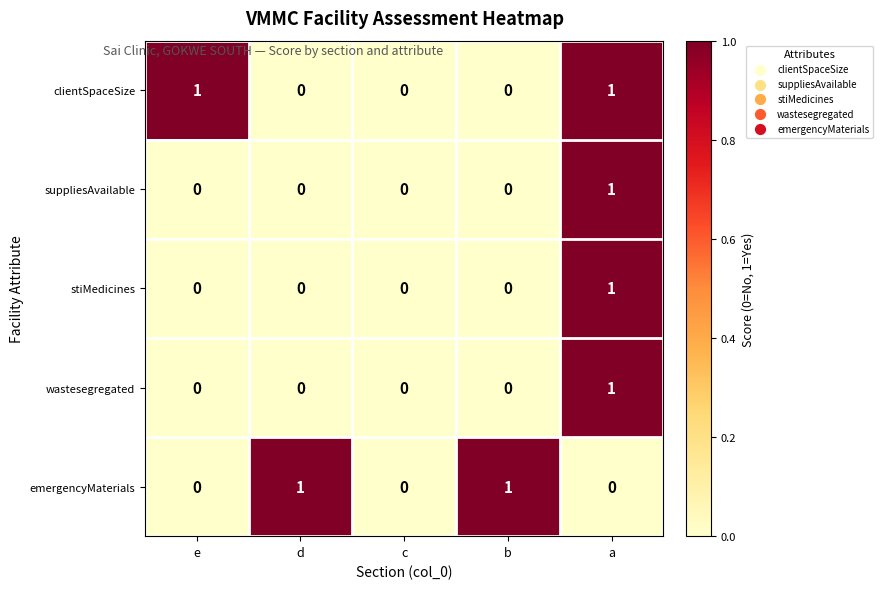

What is the total value across all series at a?

4